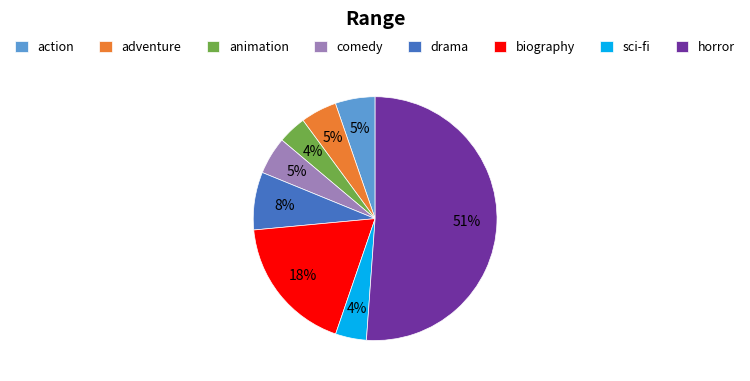

What is the majority slice?

horror